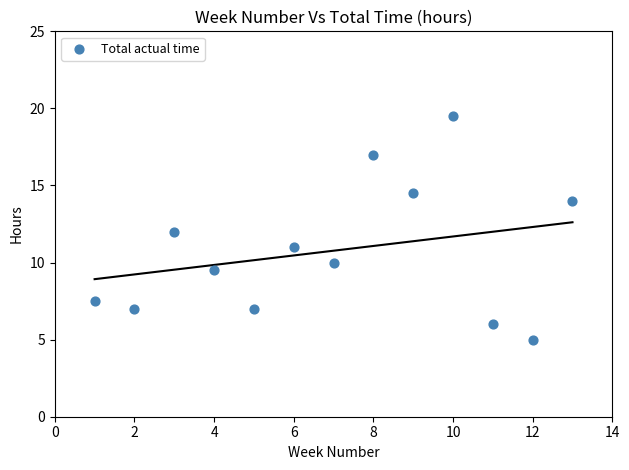

What is the range of X values (max minus min)?

12.0